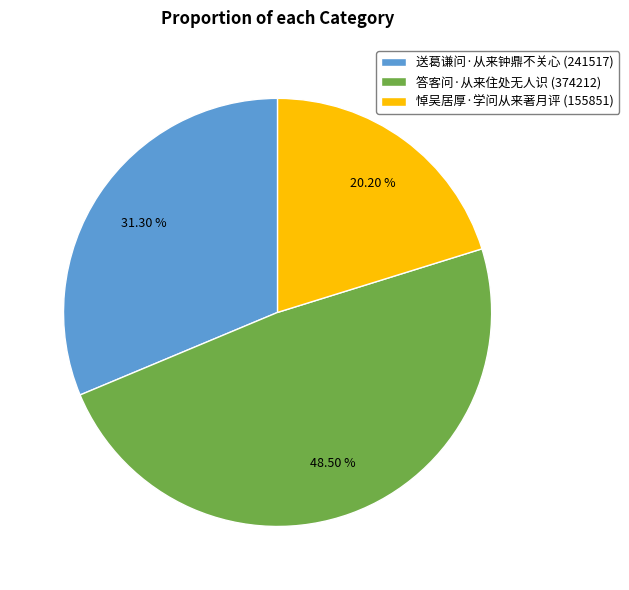

The 送葛谦问·从来钟鼎不关心 slice represents 18% of the pie. True or false?

False